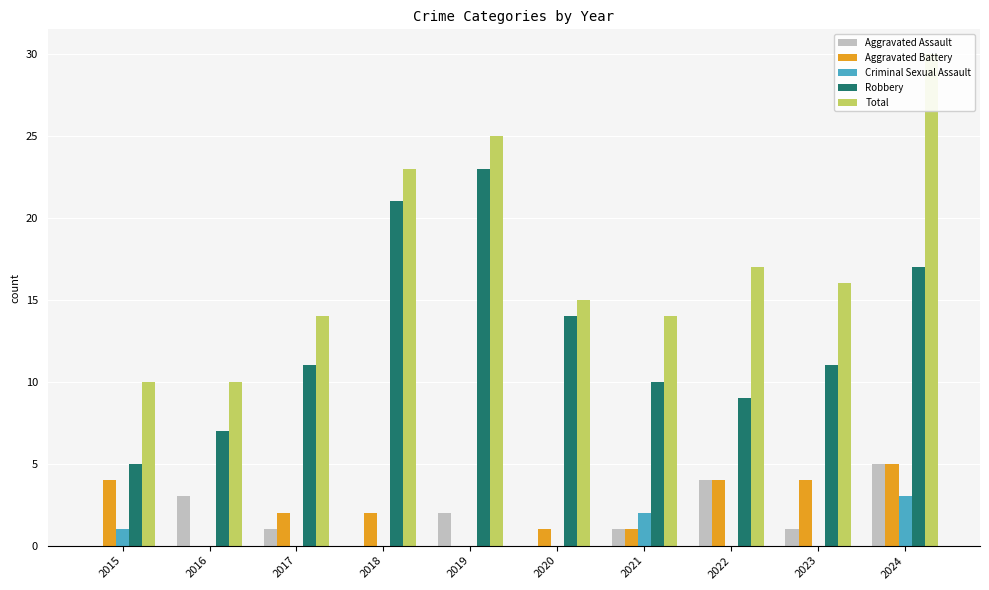

At 2024, list the series in order from largest to smallest.

Total, Robbery, Aggravated Assault, Aggravated Battery, Criminal Sexual Assault